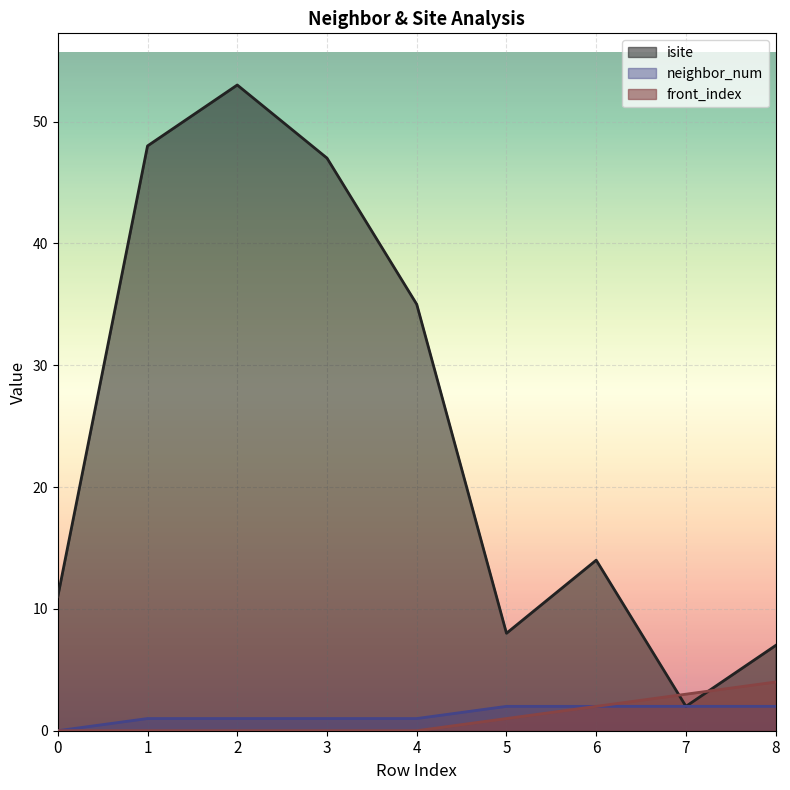

Which series has the largest total across all categories?

isite